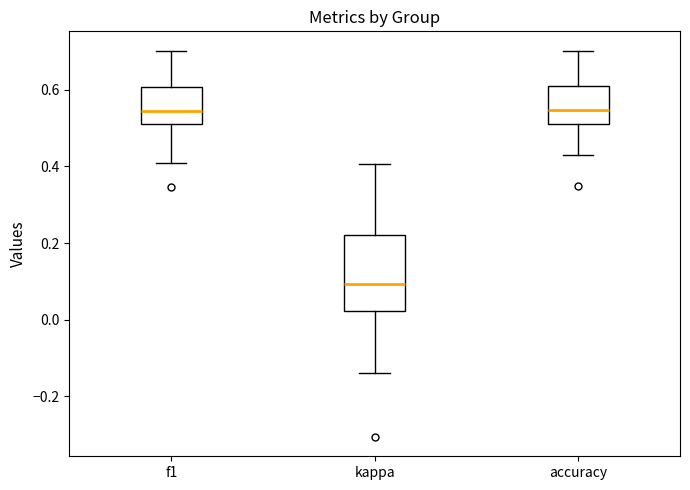

Where does the median line of the box for kappa sit on the y-axis? The values are not printed on the chart, so give them approximately, as read against the axis.

0.10